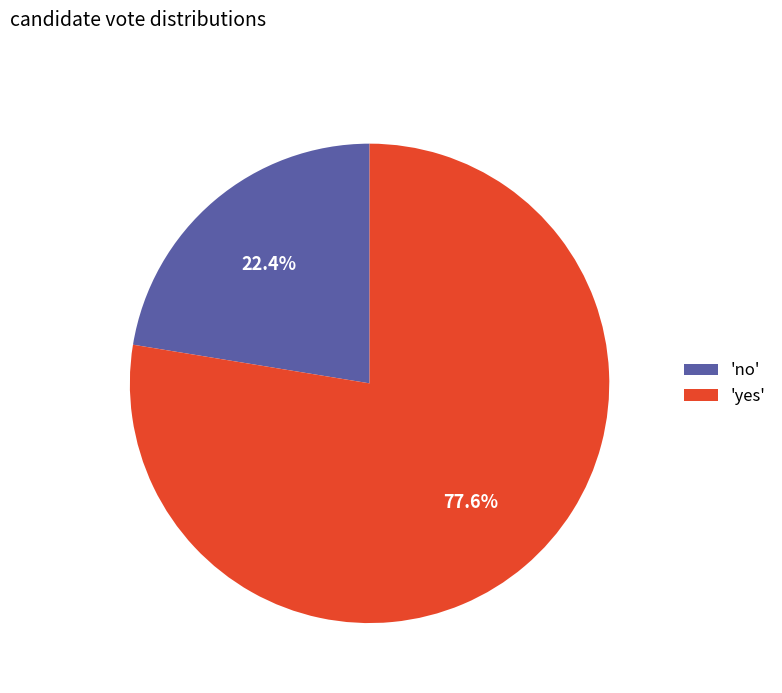

What is the smallest slice in the pie chart?

'no'